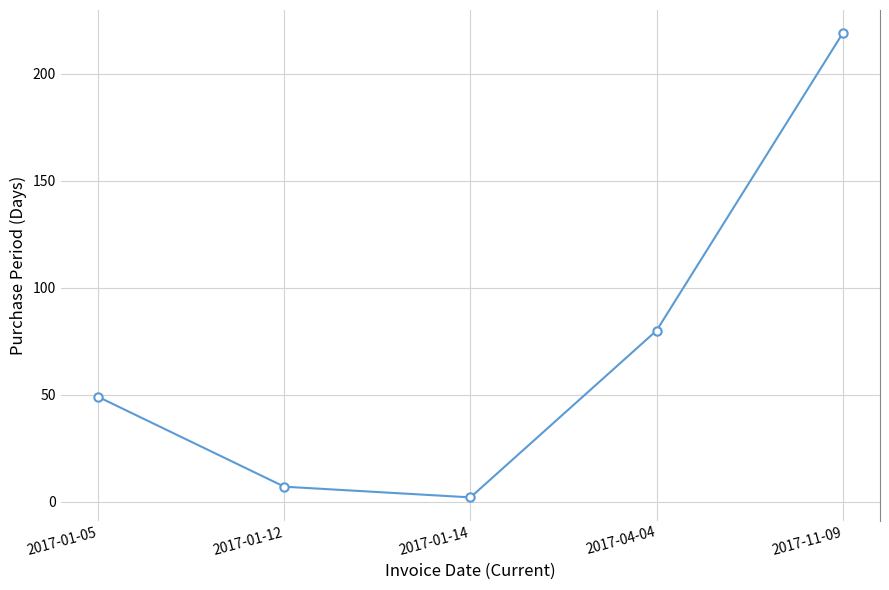

What is the value of the 1st point from the left?

49